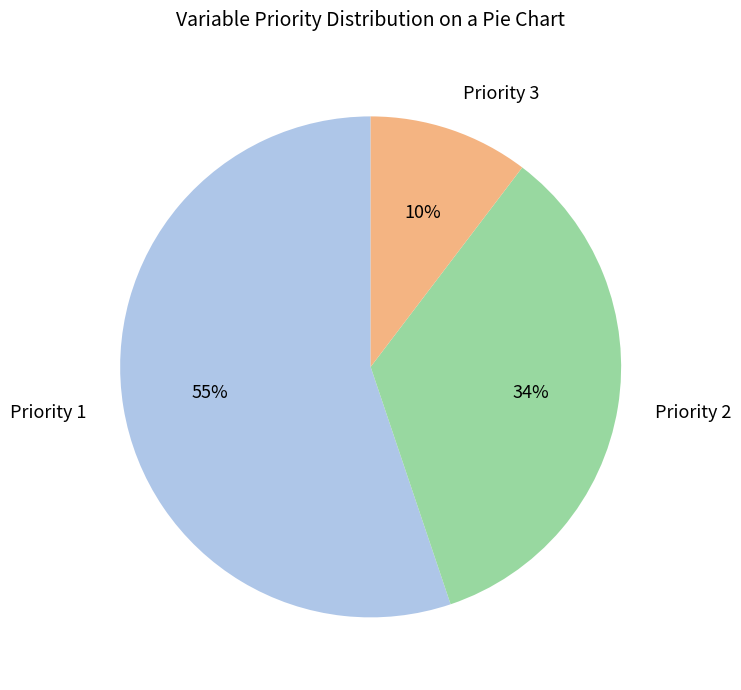

True or false: Priority 2 accounts for 27% of the total.

False